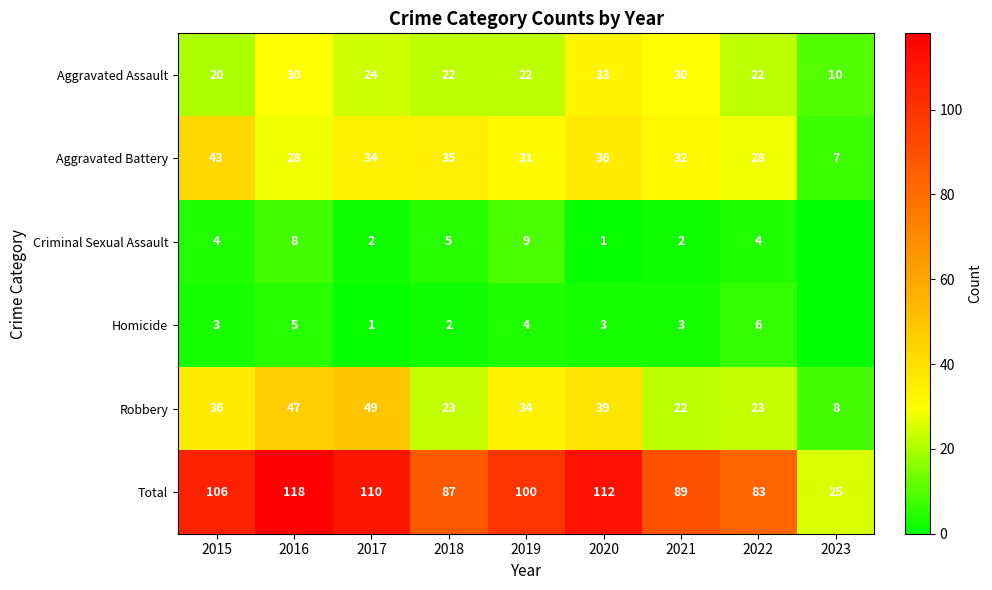

True or false: Aggravated Assault has a value of 8 at 2021.

False